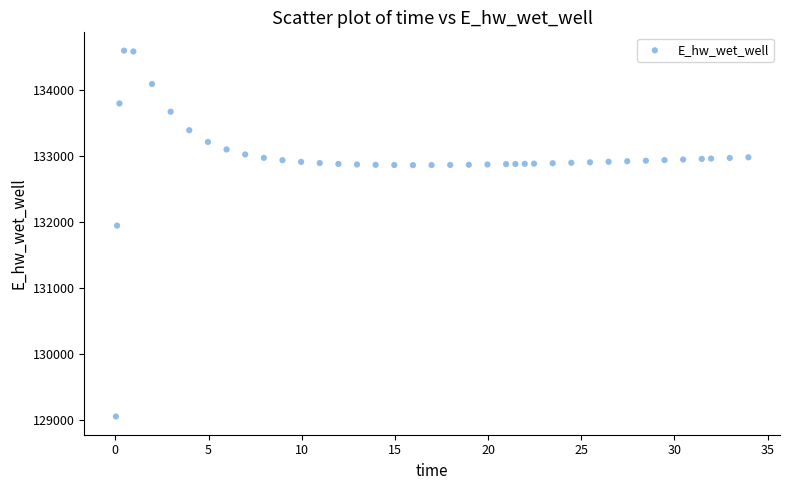

What is the range of Y values (max minus min)?

5535.3